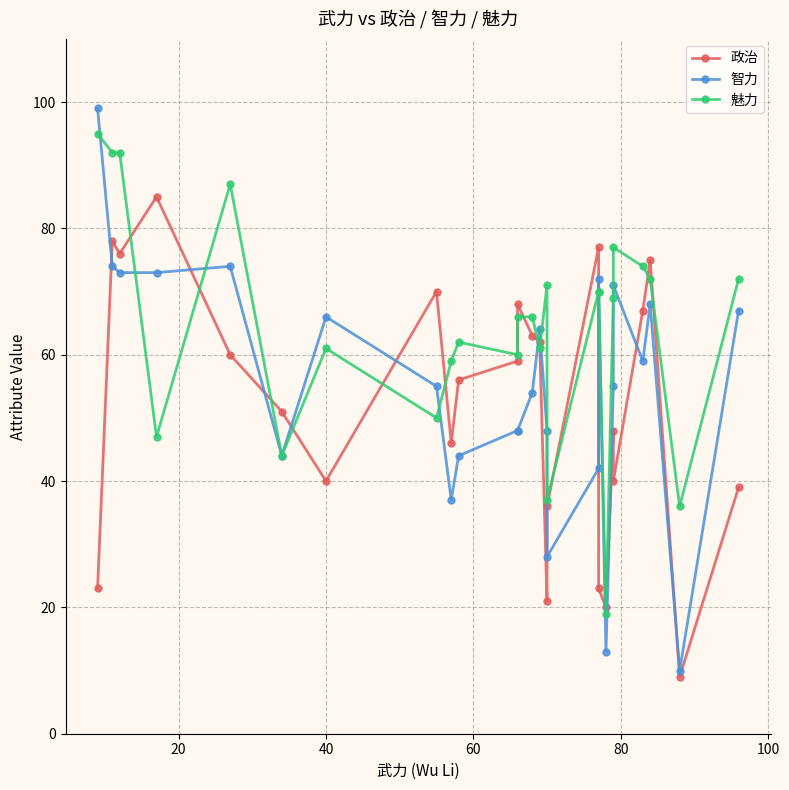

Where is the first local minimum for 政治?

40